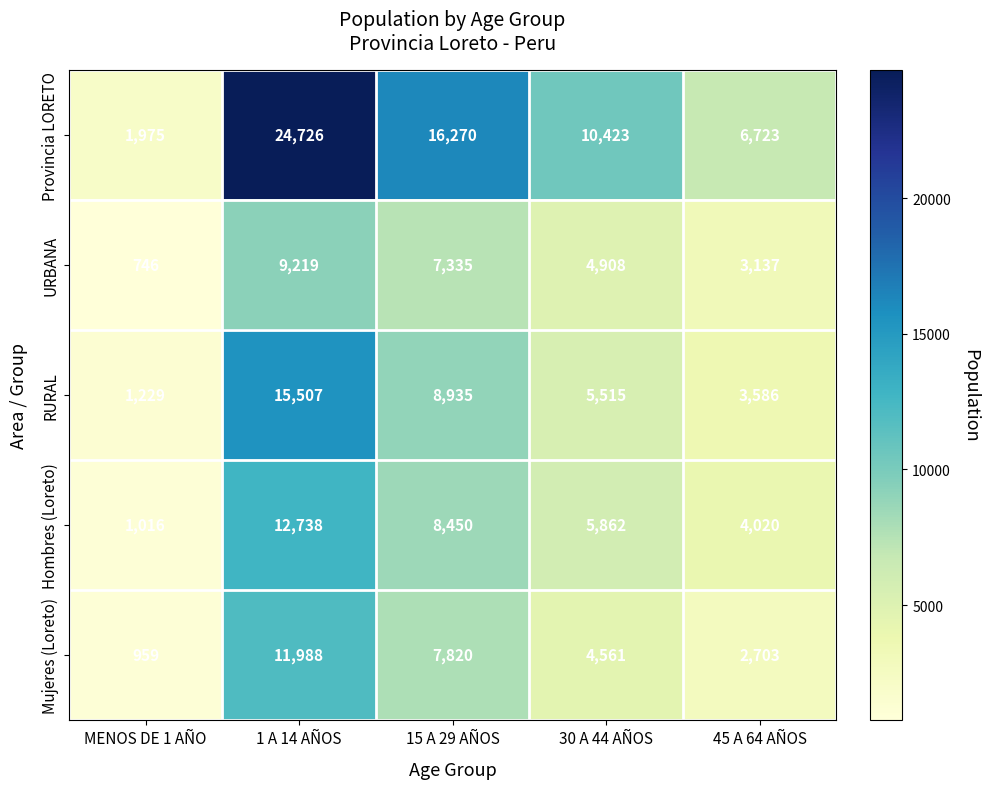

Is it true that Provincia LORETO equals 2763 at 30 A 44 AÑOS?

False